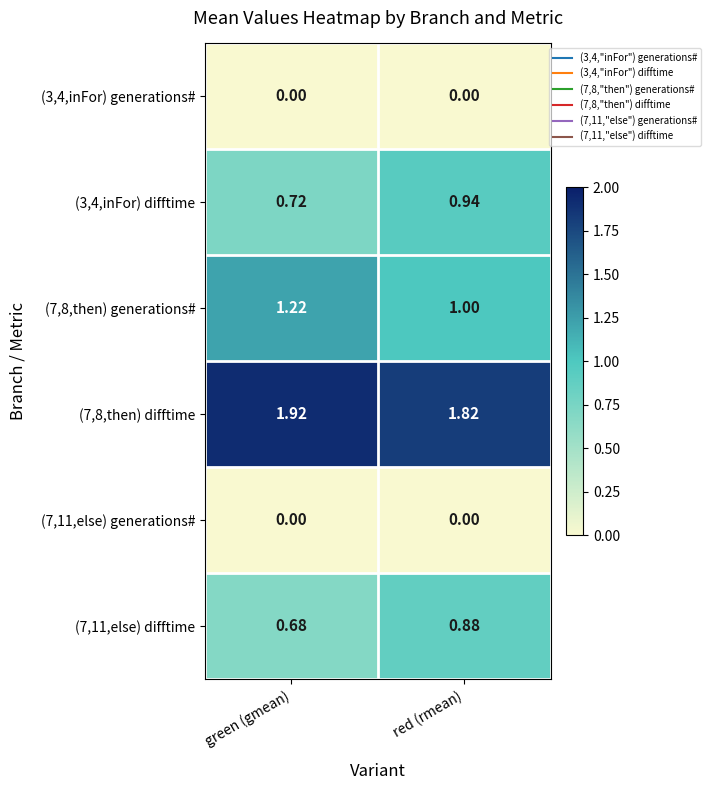

Which category has the highest value across all series?

green (gmean)